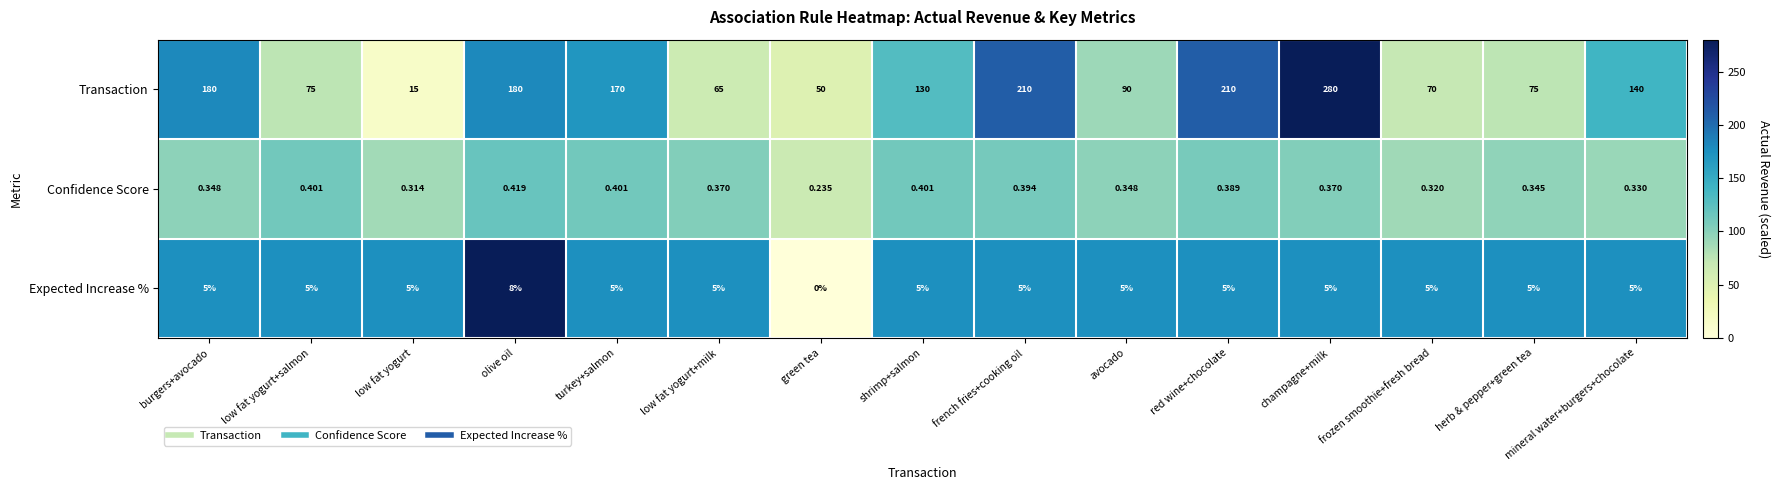

Which label corresponds to the smallest value in the chart?

green tea